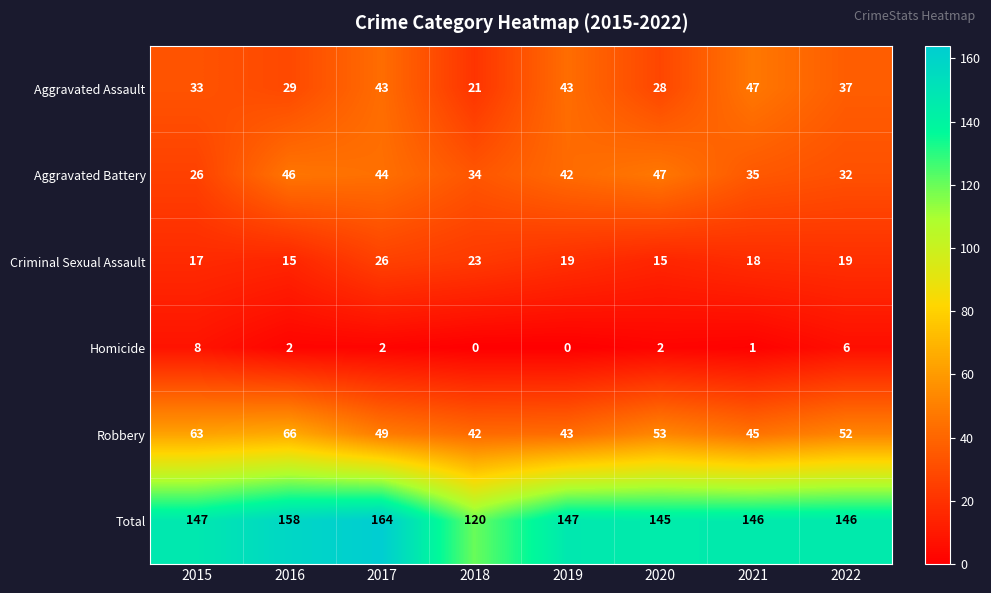

Which series has the widest spread of values?

Total